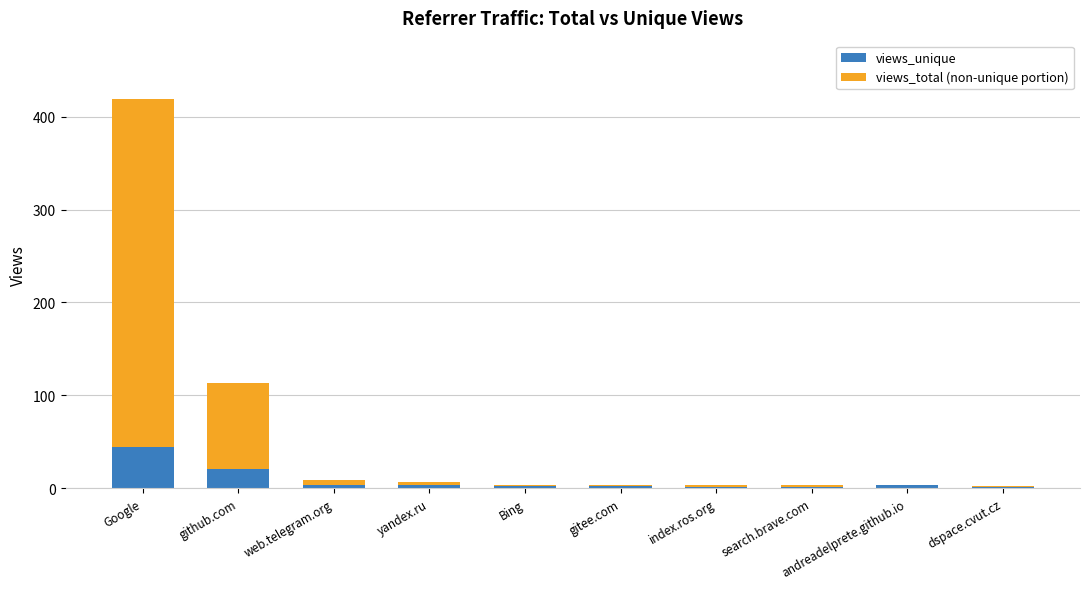

At which category is the sum across all series the highest?

Google